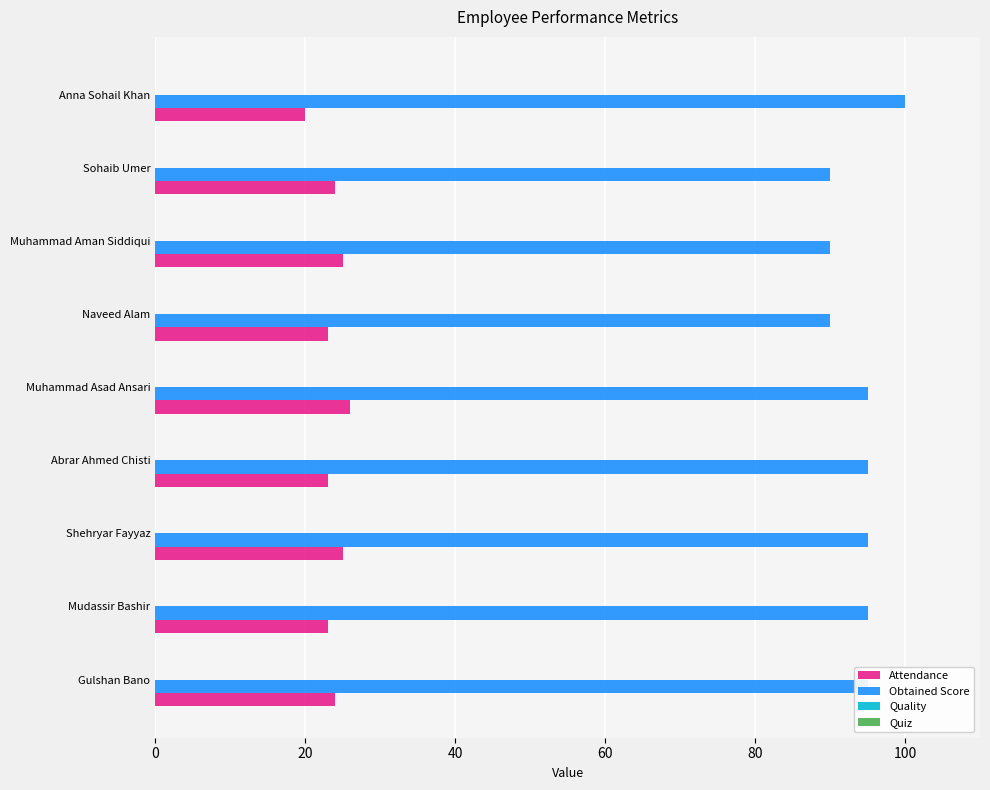

Which category has the highest value across all series?

Anna Sohail Khan